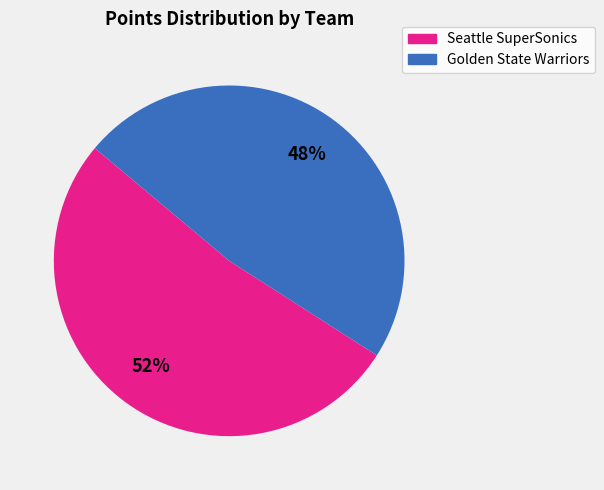

Is there any slice that represents more than half of the pie?

Yes